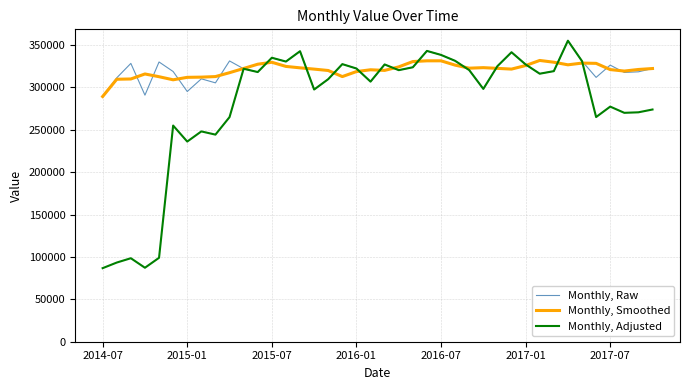

What is the minimum value shown in the chart?

86738.7